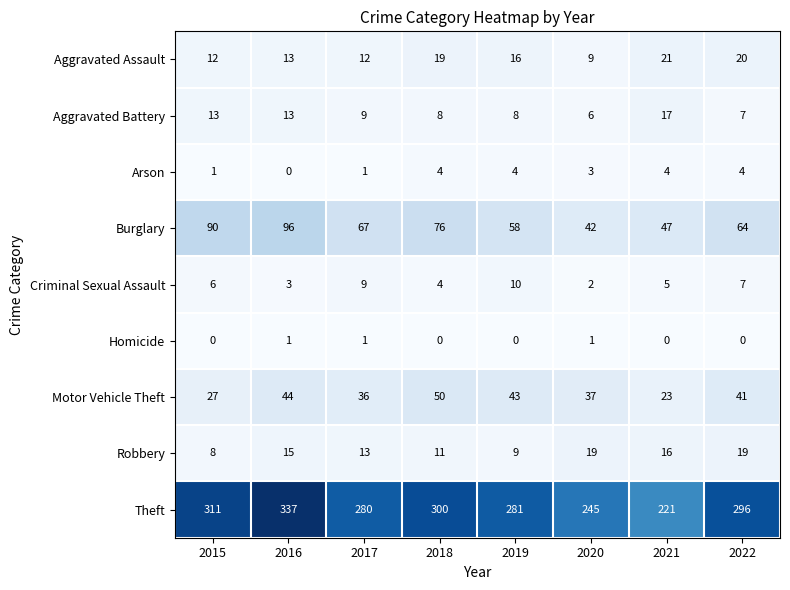

What is the sum of the Motor Vehicle Theft values at 2015 and 2017?

63